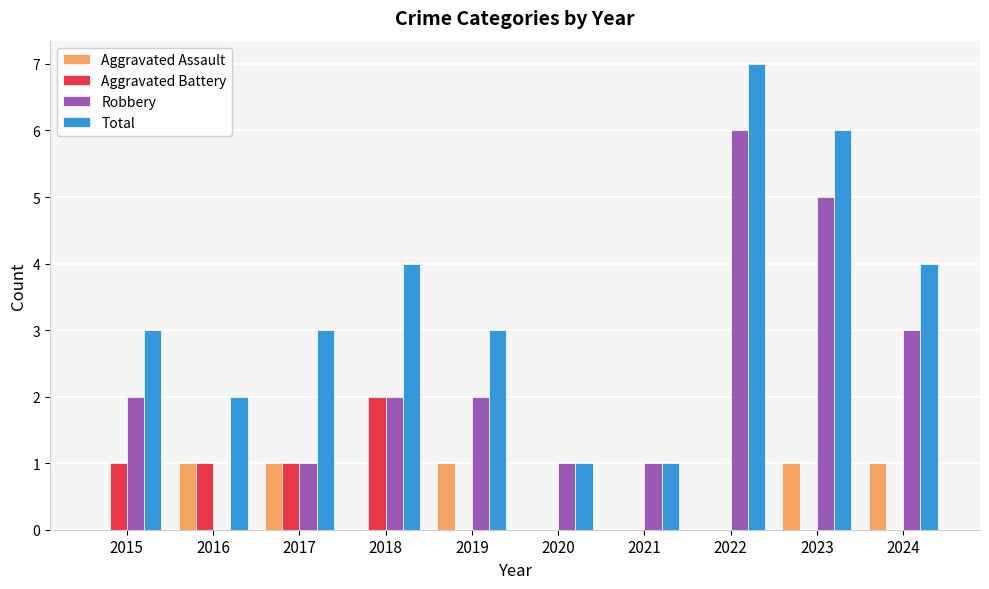

Is the value of Robbery at 2018 greater than the value of Aggravated Battery at 2020?

Yes